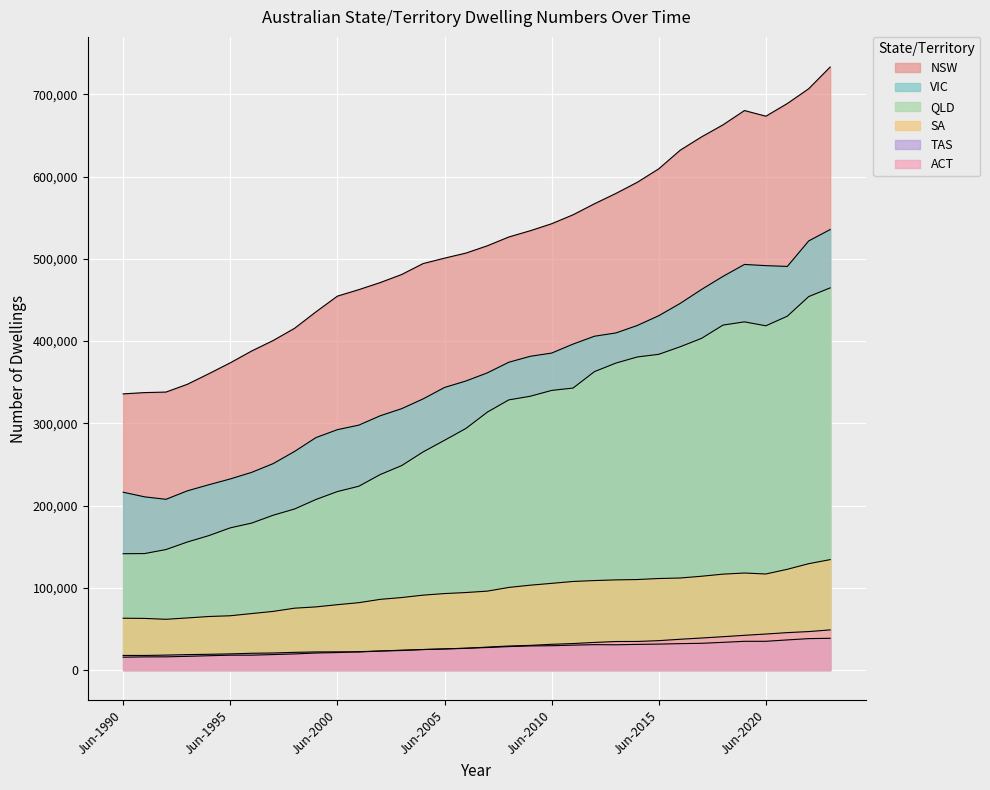

Reading right to left, list all the values displayed in this chart.

NSW: 733087	706732	688693	673316	680189	662829	648206	631961	609333	593009	579398	566882	553440	542558	534051	526459	515768	506876	500740	494126	480849	471052	462443	454551	435452	415409	400572	387865	373474	360245	347414	337926	337278	335735
VIC: 535489	521709	490667	491651	493087	478591	462737	445714	430757	418902	409802	405822	396253	385336	381400	374193	361288	351392	343515	329621	317744	309125	297726	292216	282577	265717	250923	240327	232307	225250	217875	207543	210558	216165
QLD: 464580	454026	430157	418498	423285	419368	403260	392991	383818	380604	373159	362790	342795	339914	332831	328402	313527	293682	279279	265133	248524	237637	223422	216949	207327	195747	188157	178624	172822	163389	155635	146454	141579	141394
SA: 134209	129272	122455	116749	117925	116570	114015	111865	111249	110004	109578	108761	107659	105358	103137	100398	95914	94203	92929	91029	88107	85909	81859	79433	76736	75166	71249	68639	65967	65059	63323	61664	62741	62973
TAS: 38584	38171	36598	34931	34897	33667	32473	32085	31515	31155	30685	30849	30250	29543	29285	28480	27324	26614	25593	24945	23727	23077	21921	22107	21981	21489	20714	20368	19616	19124	18726	18138	17702	17721
ACT: 48767	46757	45467	43759	42197	40505	38912	37400	35714	34727	34647	33542	32182	31273	29966	29174	27893	26309	25665	24855	24136	23092	22320	21222	20692	19548	18797	18049	18027	17377	16639	16026	15960	15577